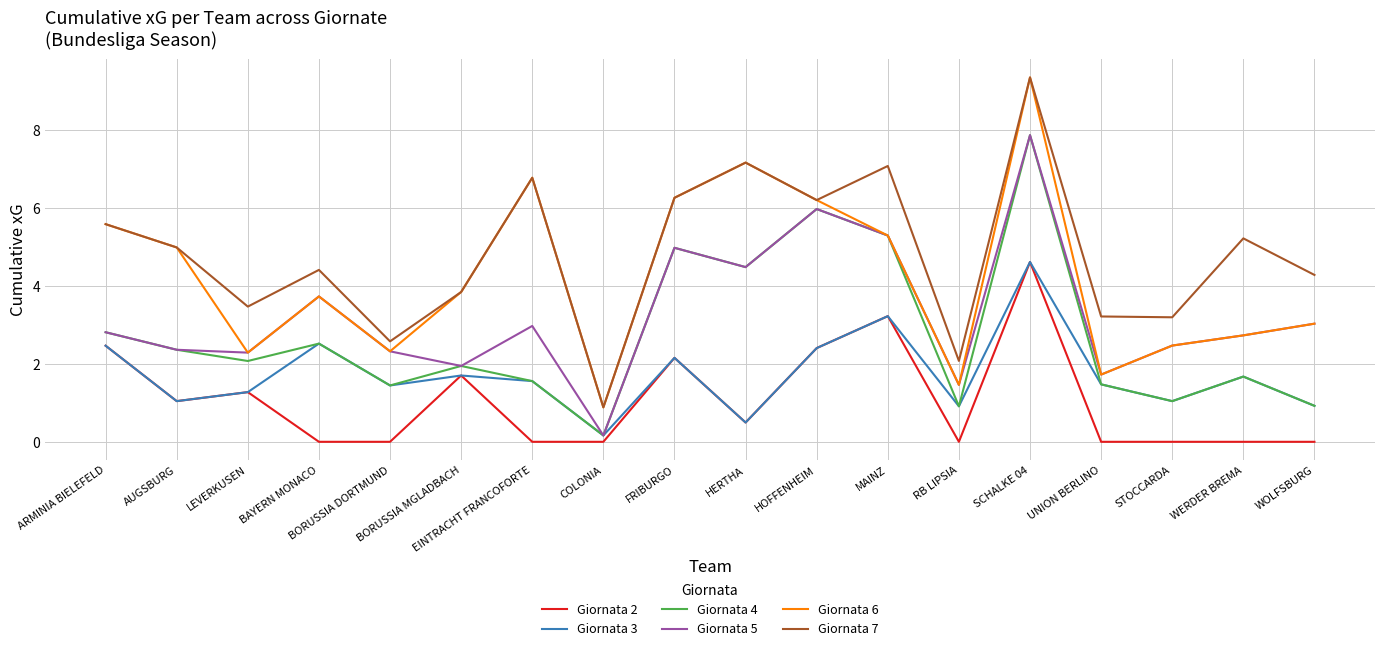

What position from the right is BORUSSIA DORTMUND?

14